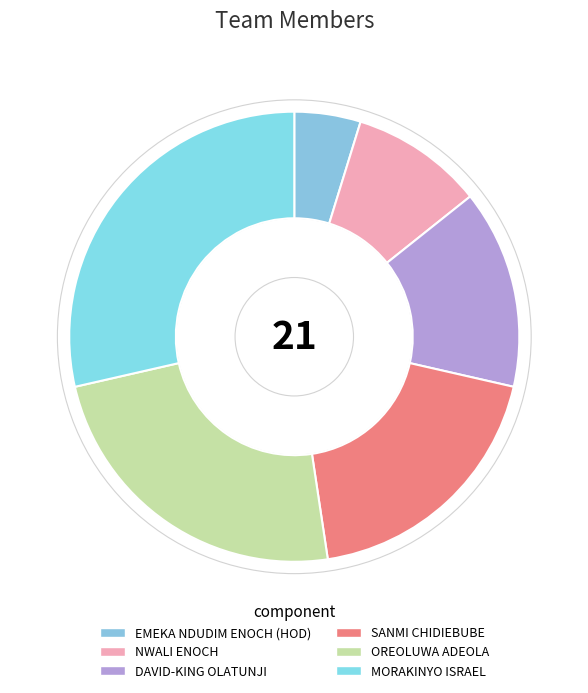

How many slices are in this pie chart?

6